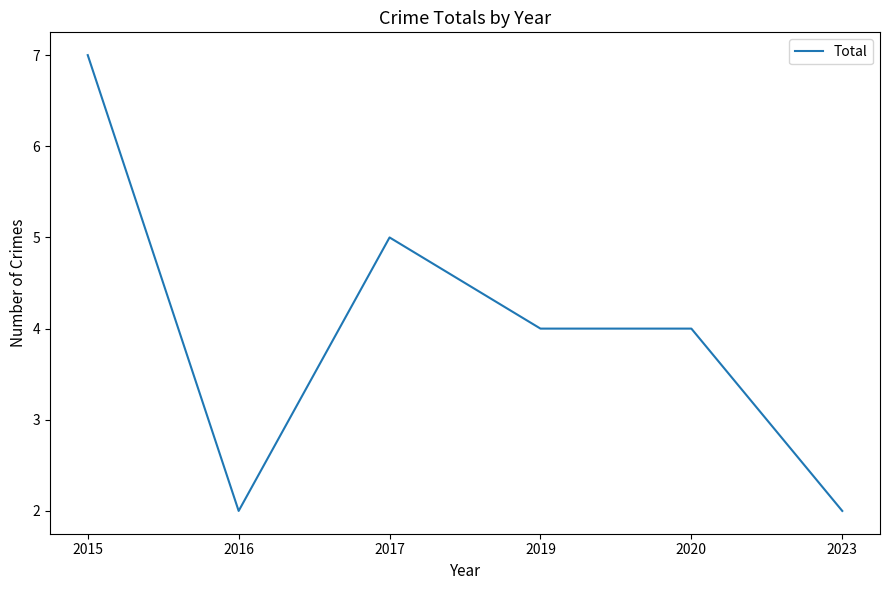

Read the value at 2017.

5